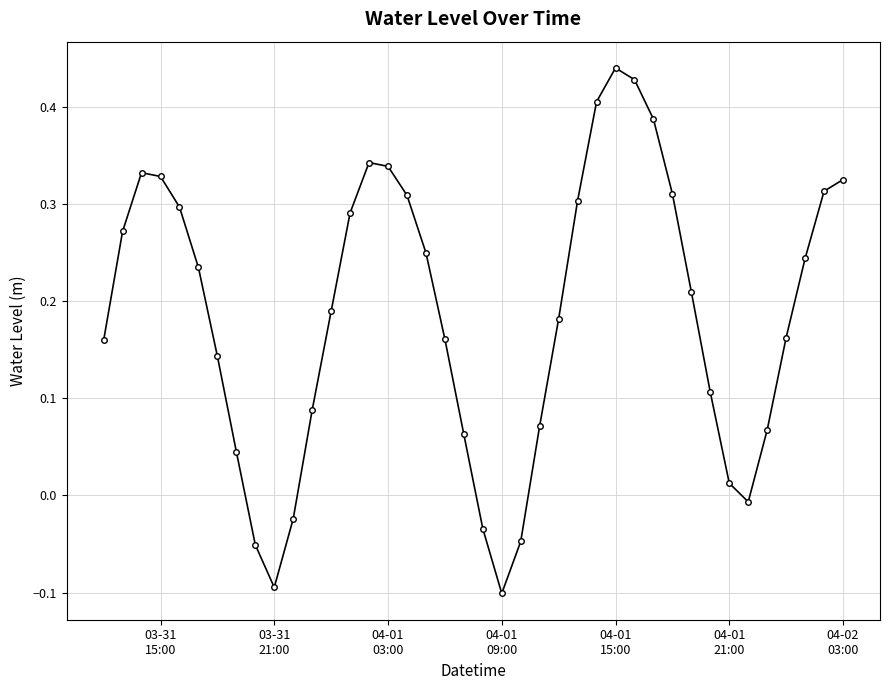

What is the sum of all values?

7.4